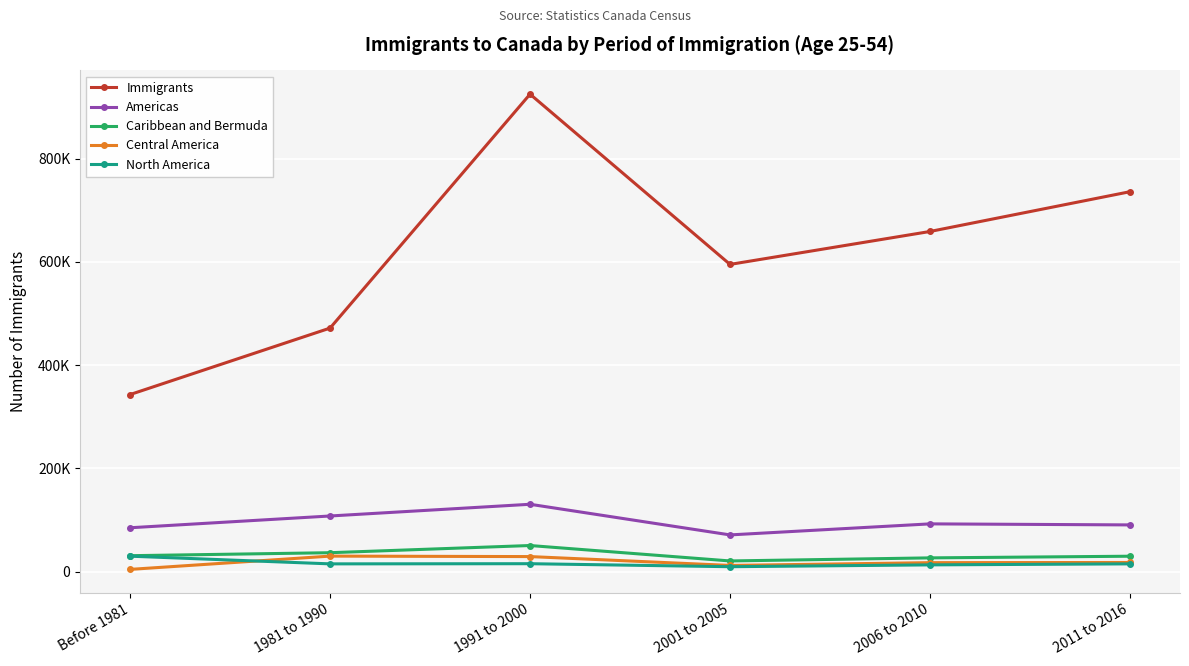

True or false: Americas has a value of 90315 at 2011 to 2016.

True